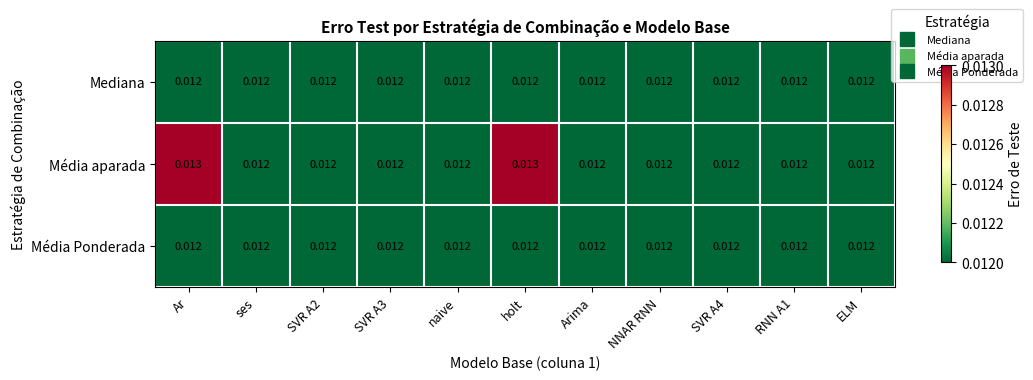

Which series has the widest spread of values?

Média aparada